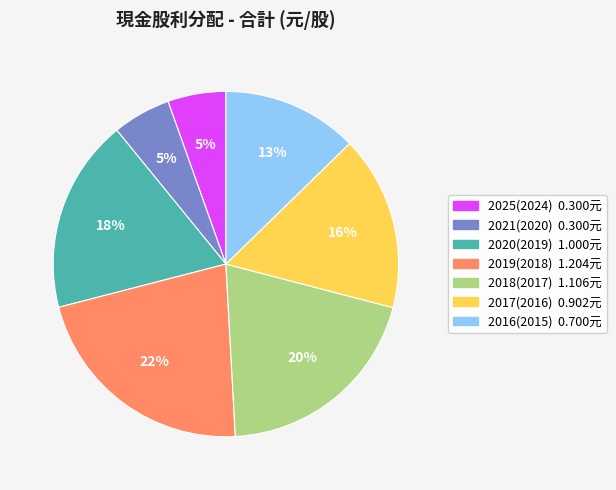

Combined, do 2021(2020) and 2020(2019) account for over 50%?

No